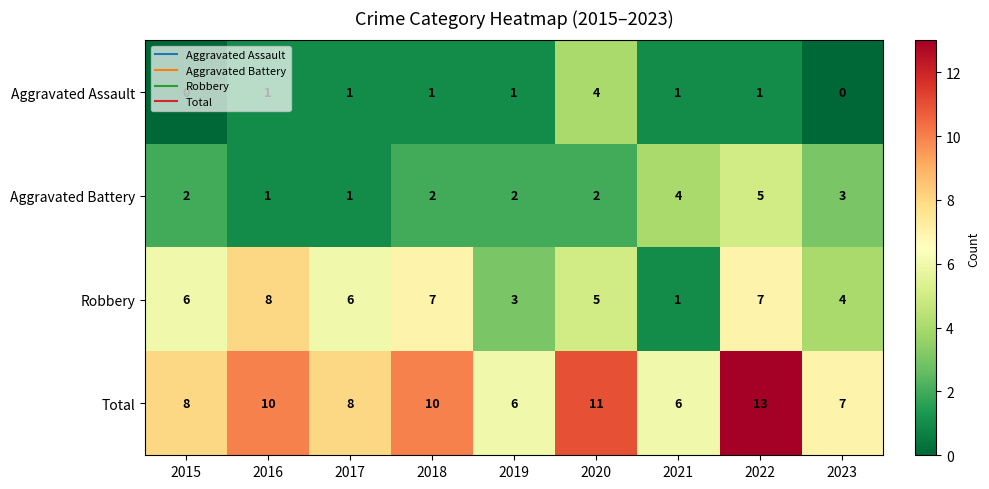

Where is Aggravated Battery nearest to the value 3?

2023